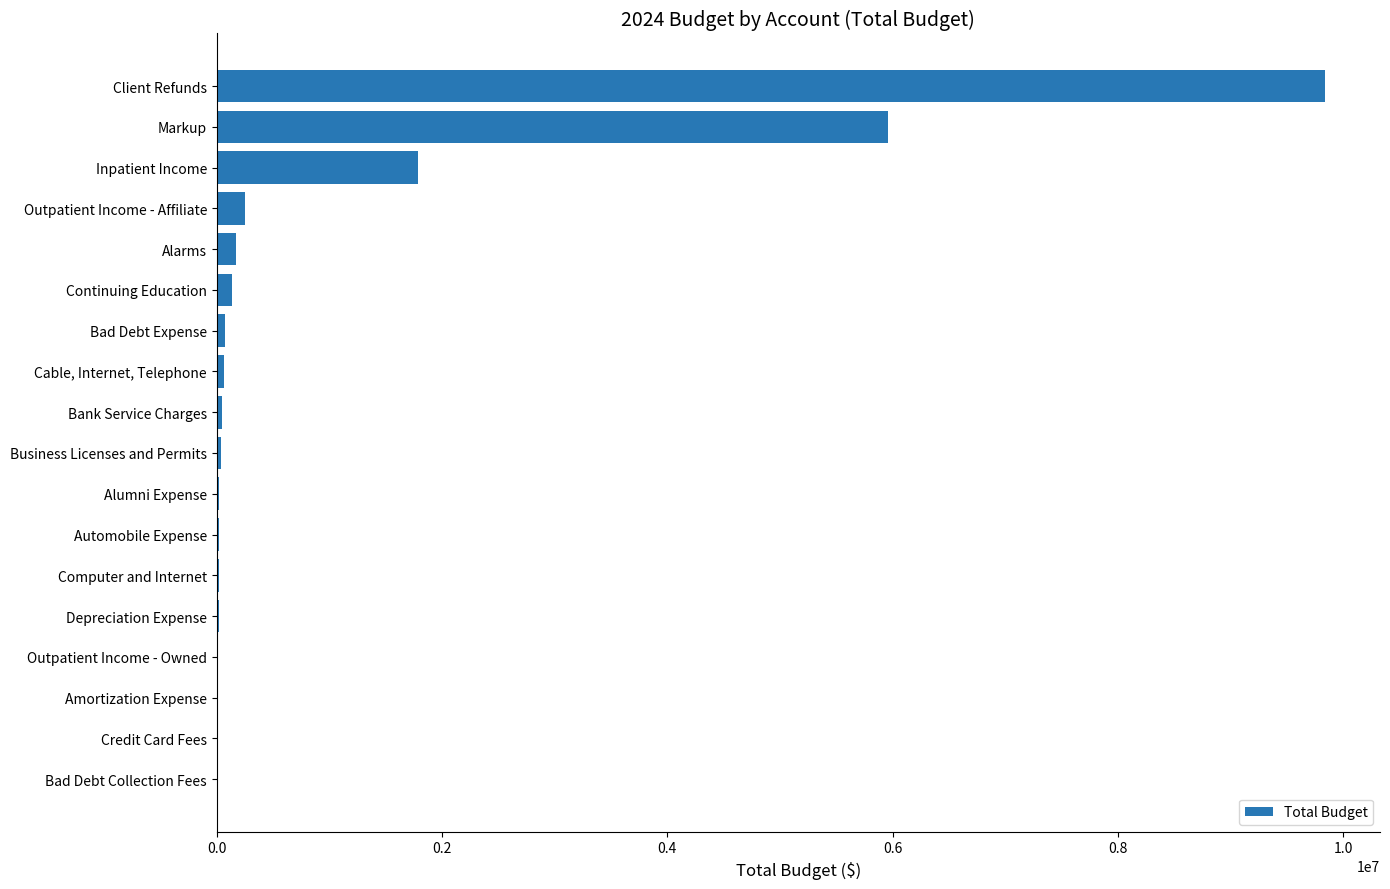

Where is the data nearest to the value 4918428?

Markup